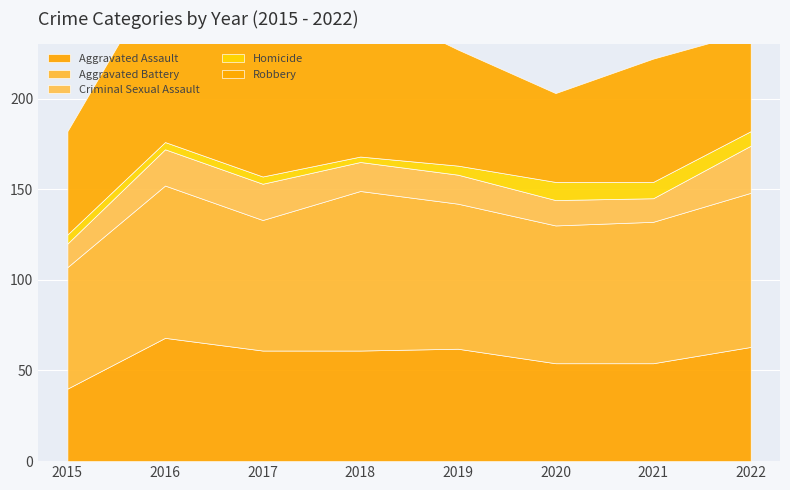

What is the highest value of the Aggravated Battery series?

88